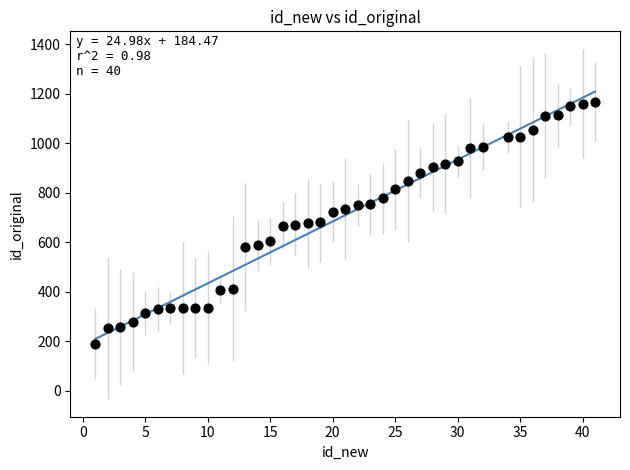

What is the range of Y values (max minus min)?

977